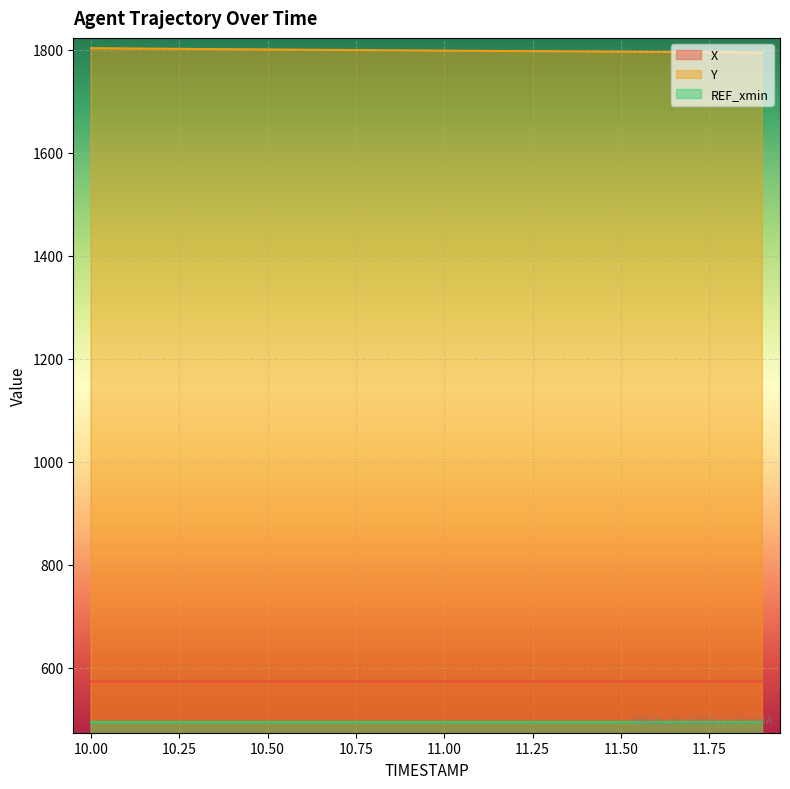

The value of Y at 10.8 is 2476.4. True or false?

False